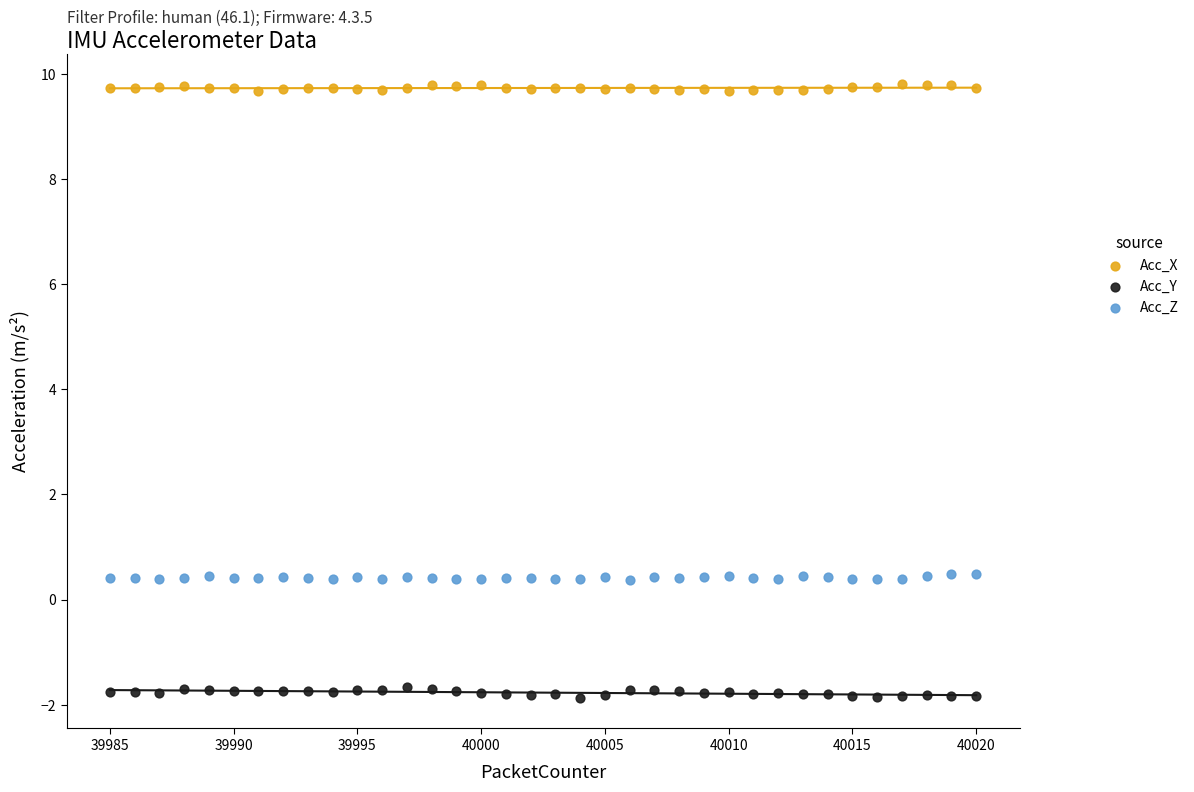

Across all data points, what is the range of Y values (max minus min)?

11.7